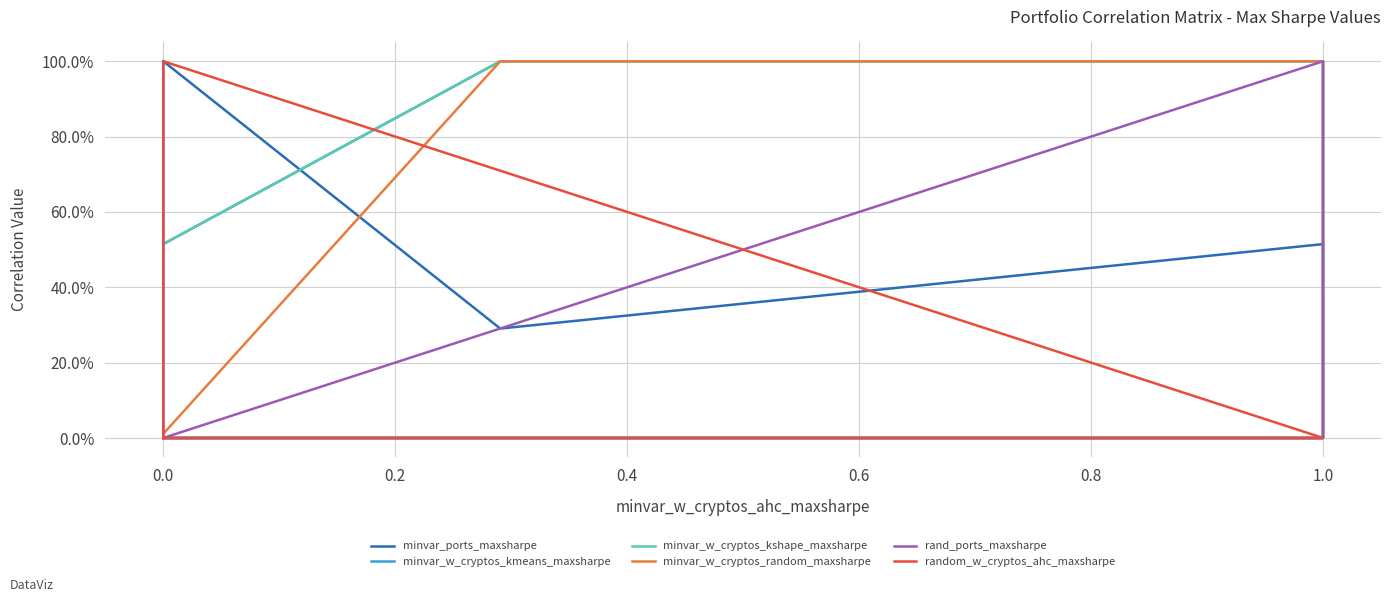

True or false: minvar_ports_maxsharpe and rand_ports_maxsharpe intersect in this chart.

True